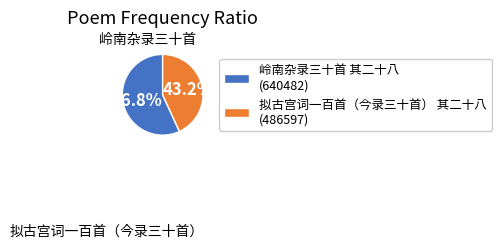

To the nearest percent, what portion does 岭南杂录三十首 其二十八 represent?

57%